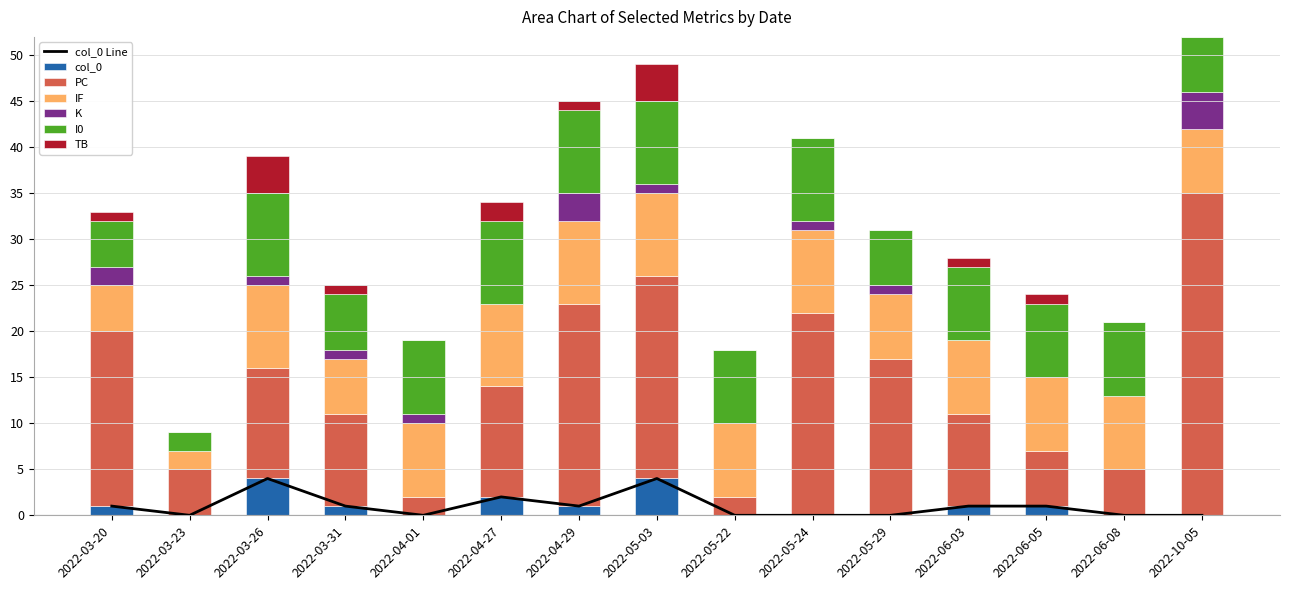

How many values in the K series exceed 1?

3